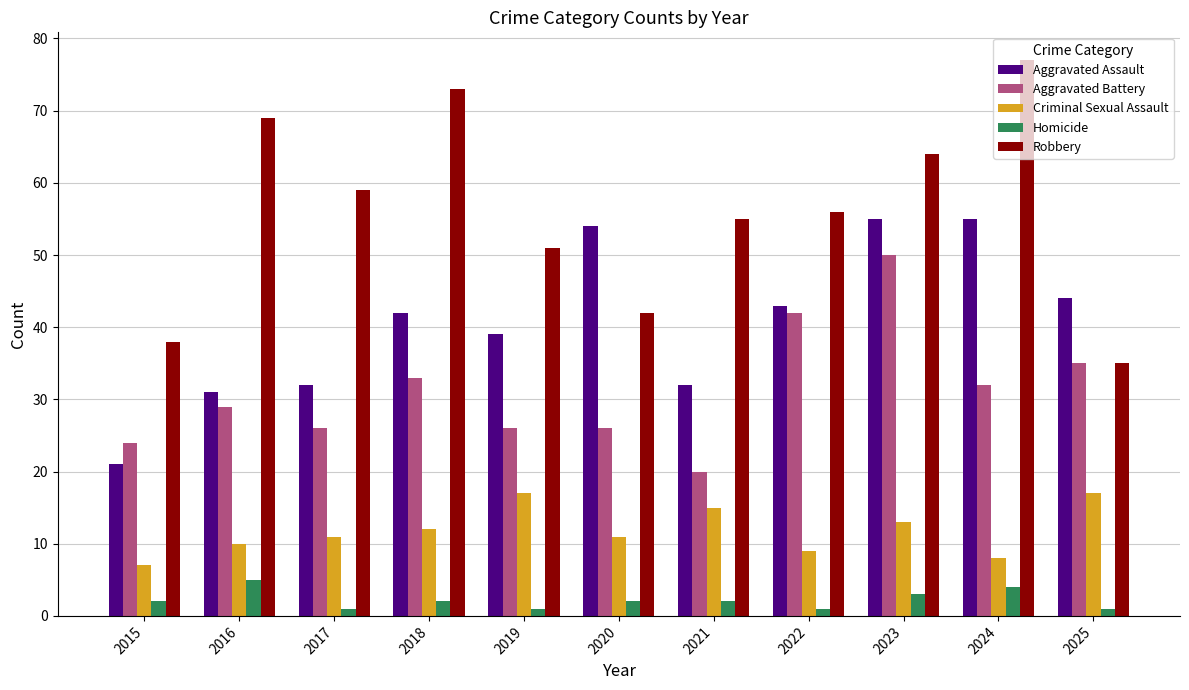

The Robbery series shows 112 at 2016. True or false?

False